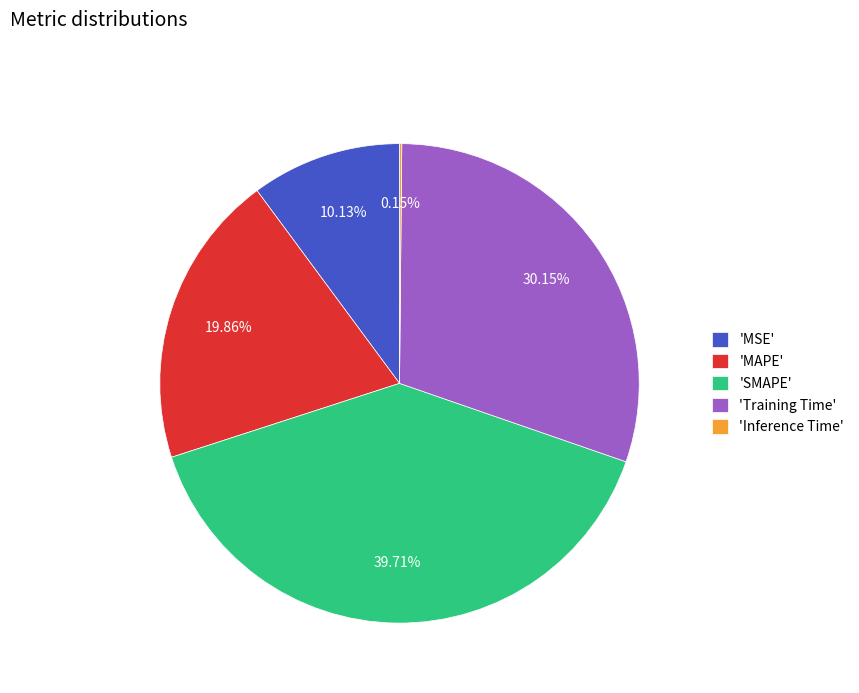

What is the ratio of the value at 'MAPE' to the value at 'Training Time'?

0.7